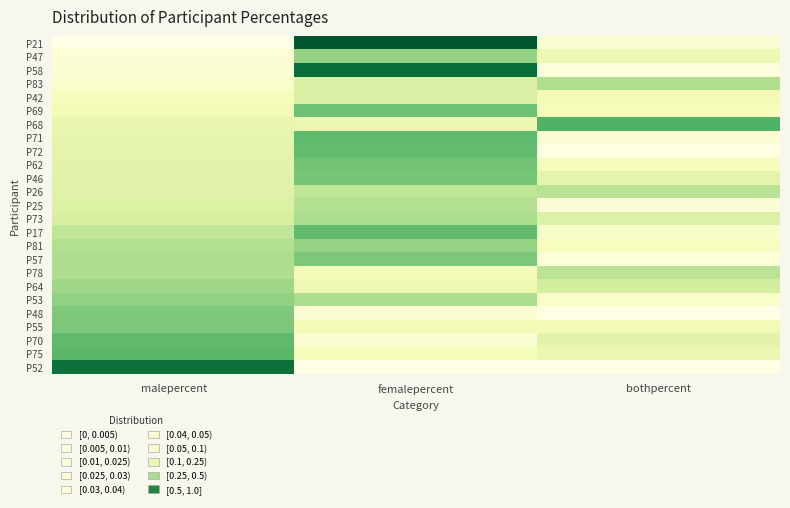

What is the greatest value displayed?

0.9